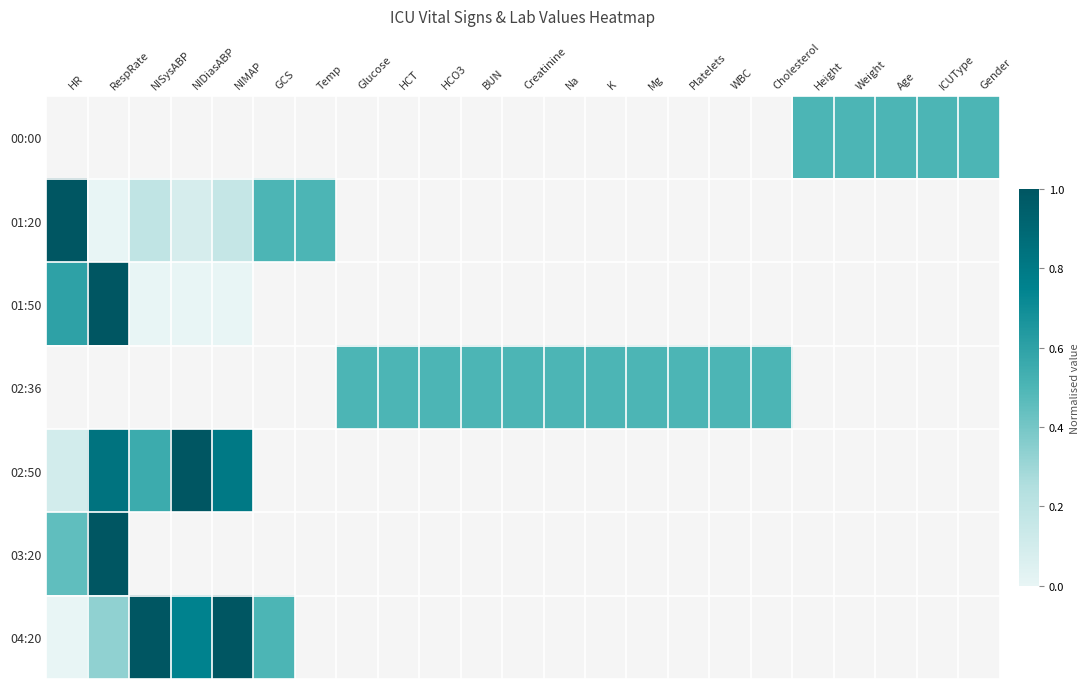

Between Weight and Gender, which is larger?

Weight